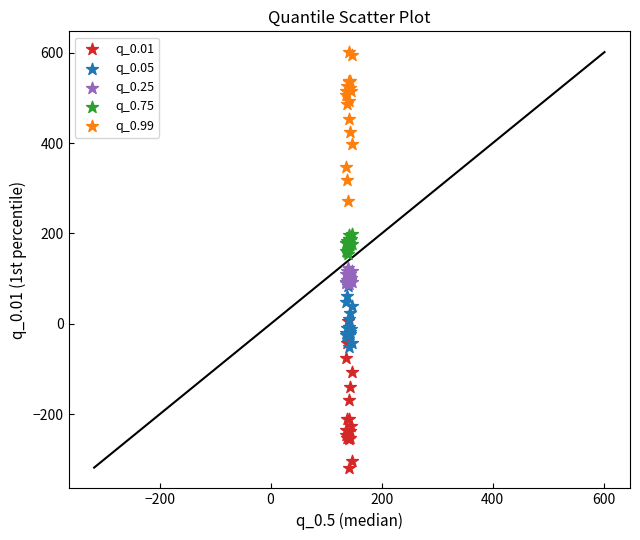

Which series reaches the maximum Y coordinate?

q_0.99